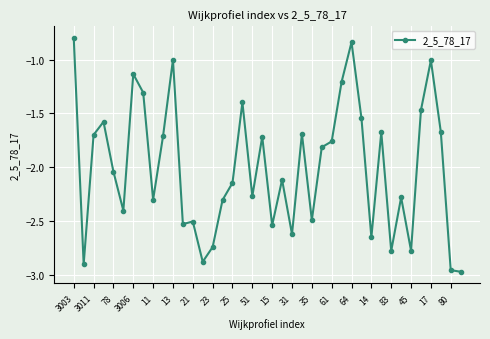

Does the chart display data point markers on the line(s)?

Yes